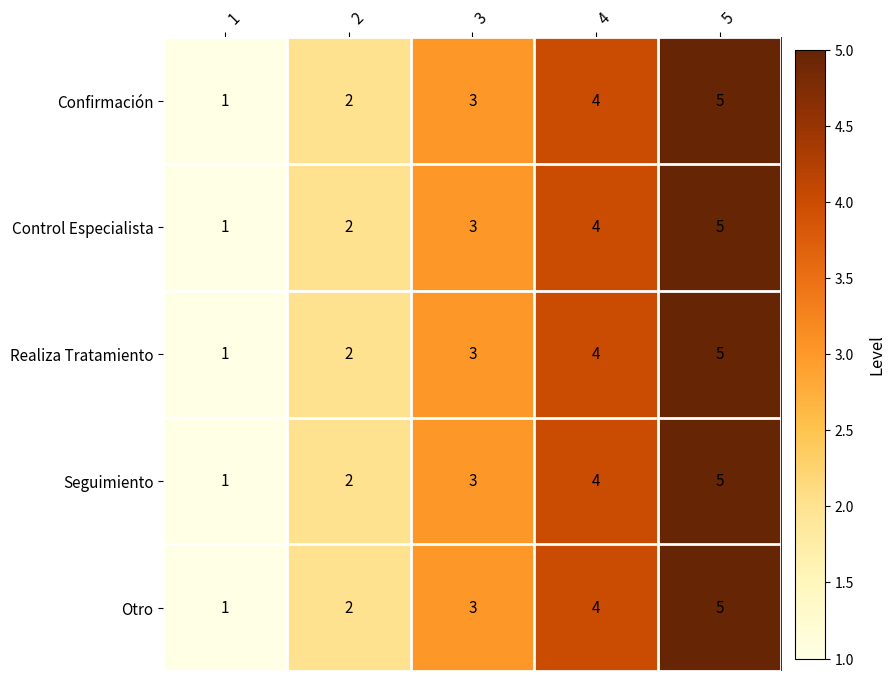

What is the greatest value displayed?

5